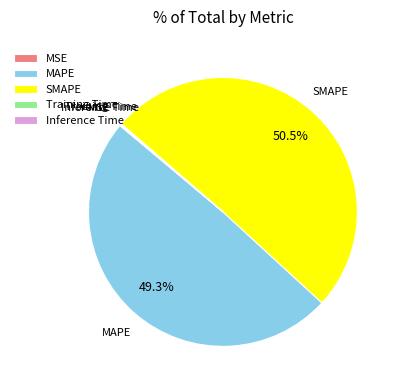

Which slice is the largest?

SMAPE